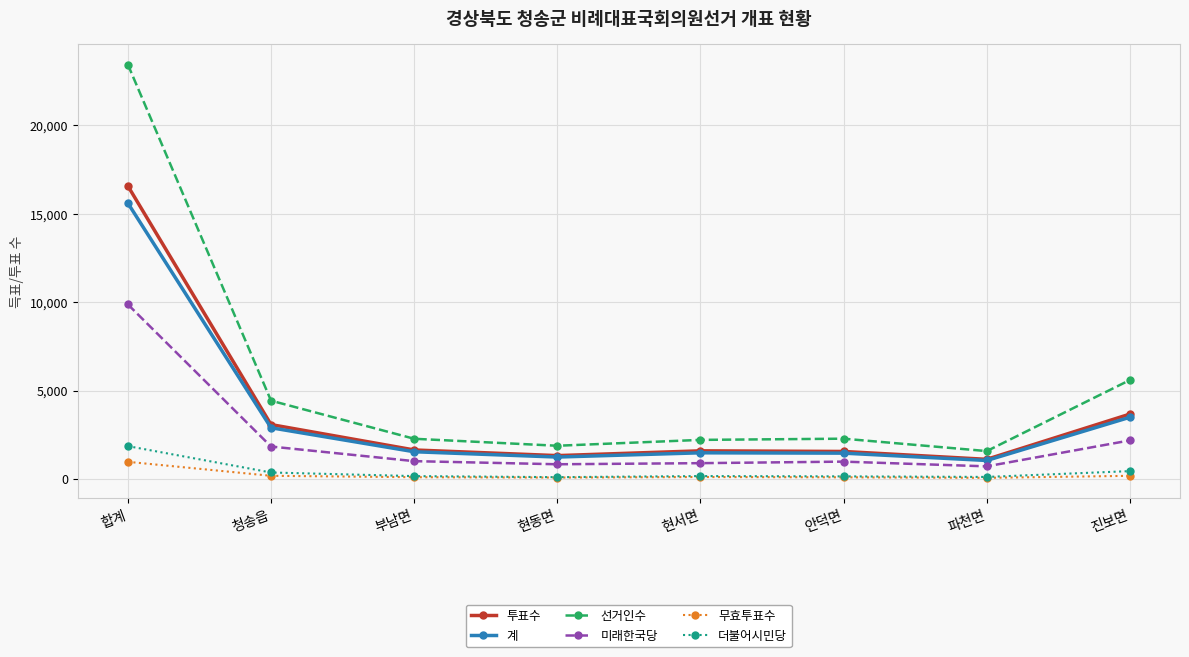

What is the maximum value for 투표수?

16575